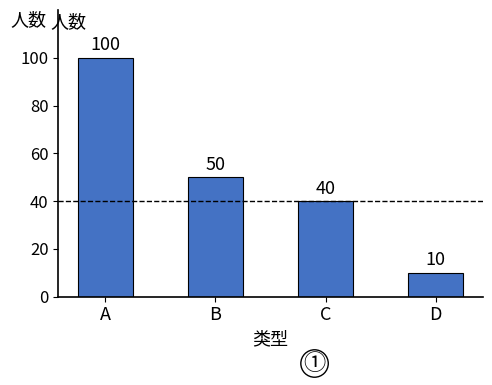

Between D and A, which is larger?

A